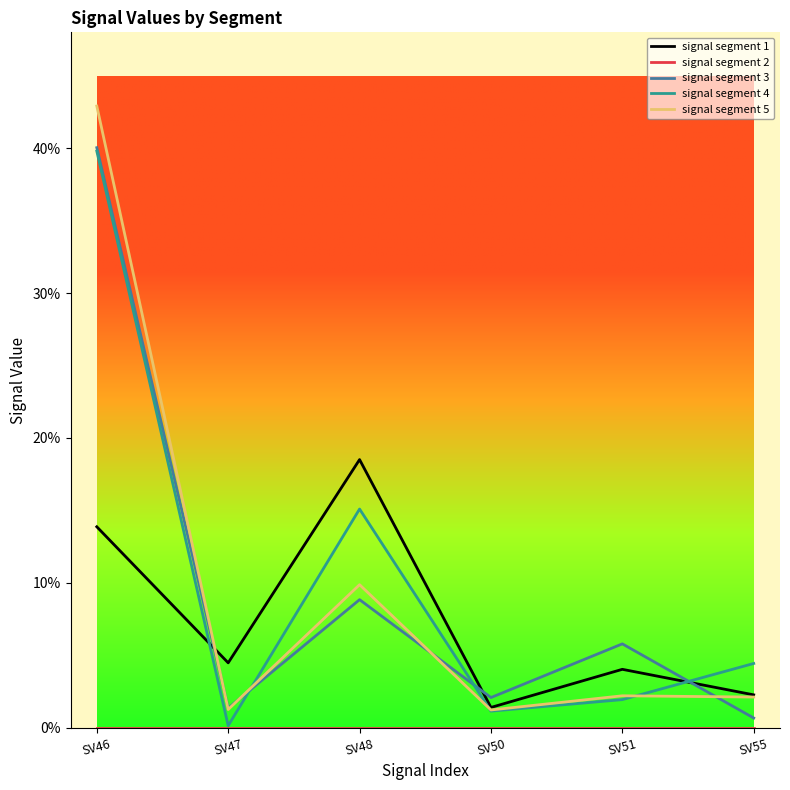

Does the chart have visible grid lines?

No